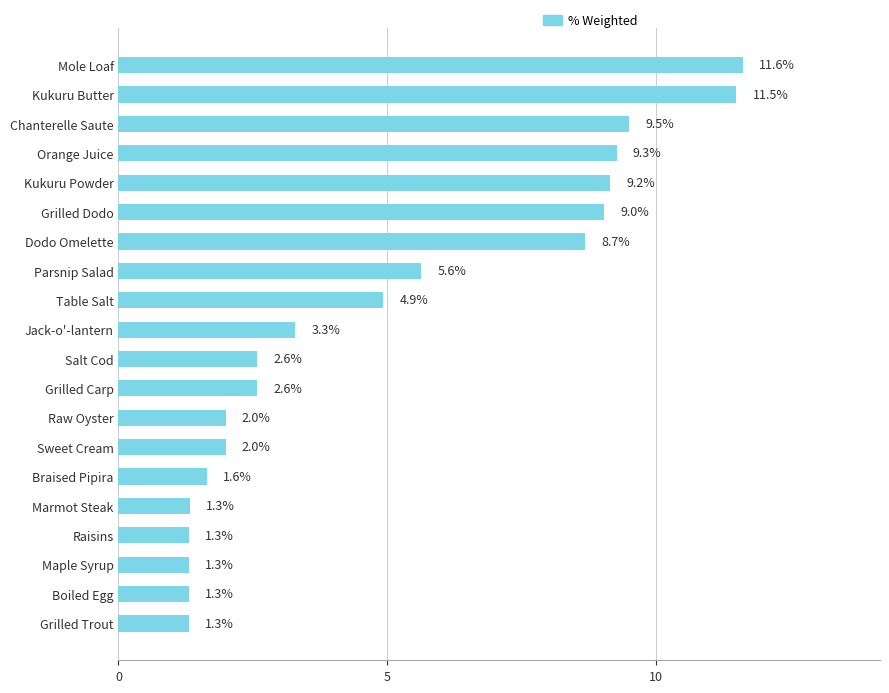

True or false: the data shows 2.8 at Sweet Cream.

False